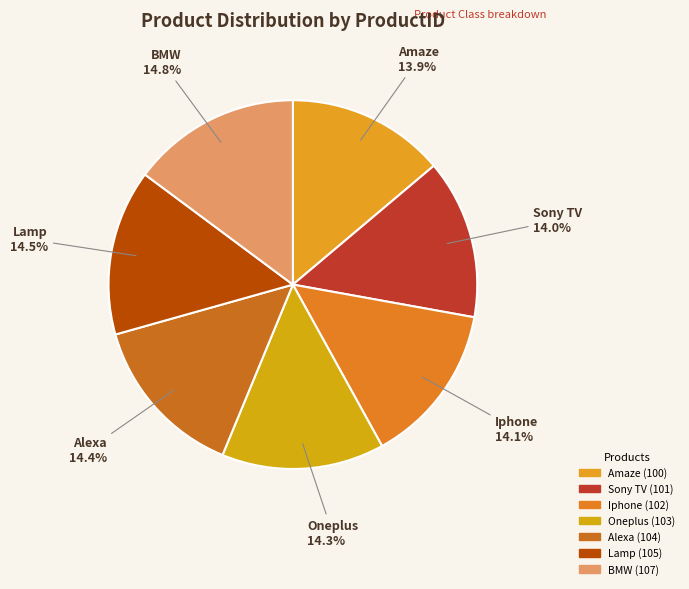

To the nearest percent, what portion does Oneplus represent?

14%